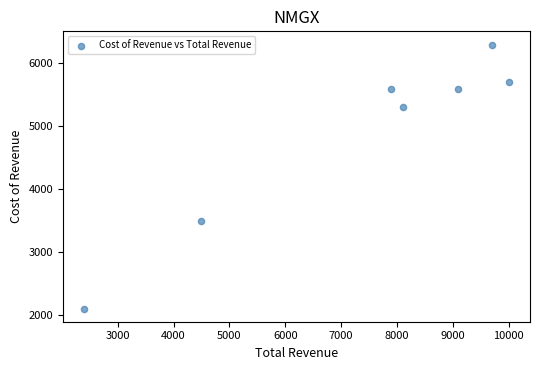

What is the range of X values (max minus min)?

7600